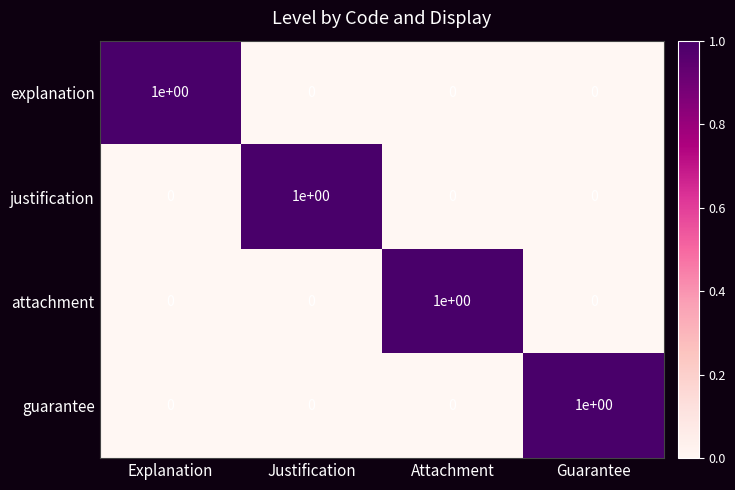

At which label does justification reach its peak?

Justification